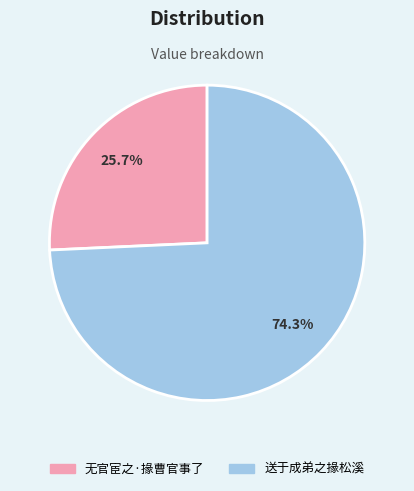

True or false: 无官宦之·掾曹官事了 accounts for 16% of the total.

False